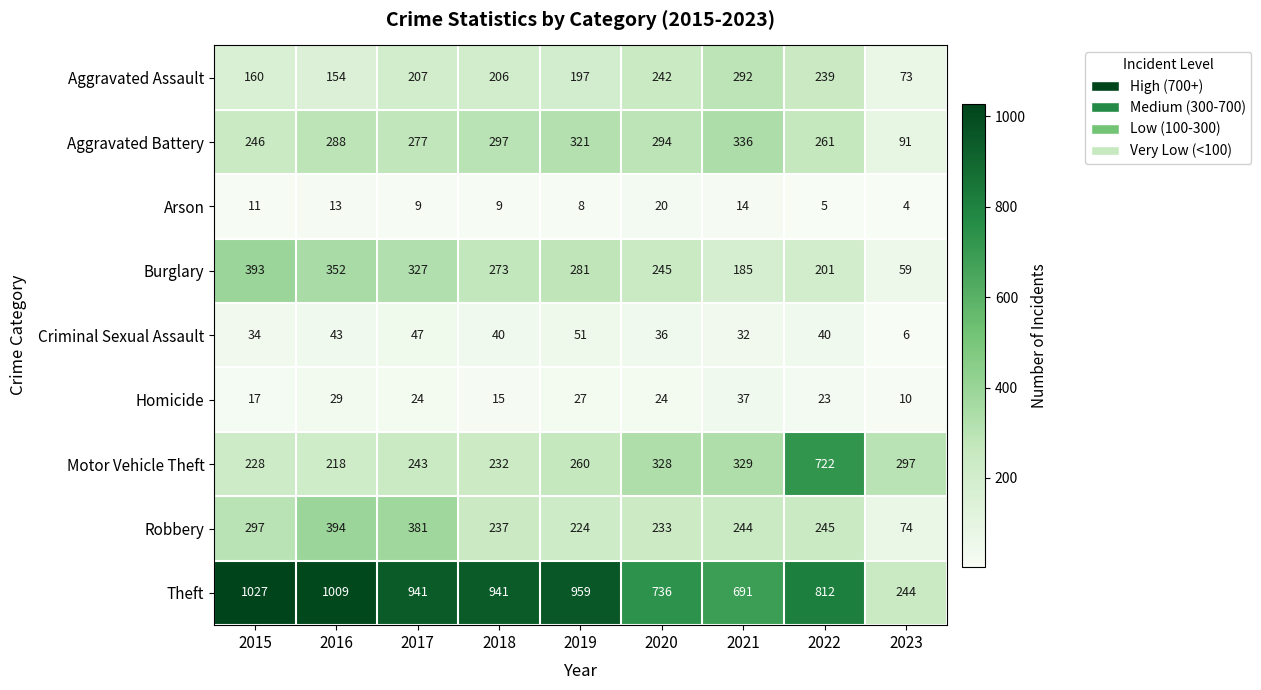

Where is Arson nearest to the value 12?

2015